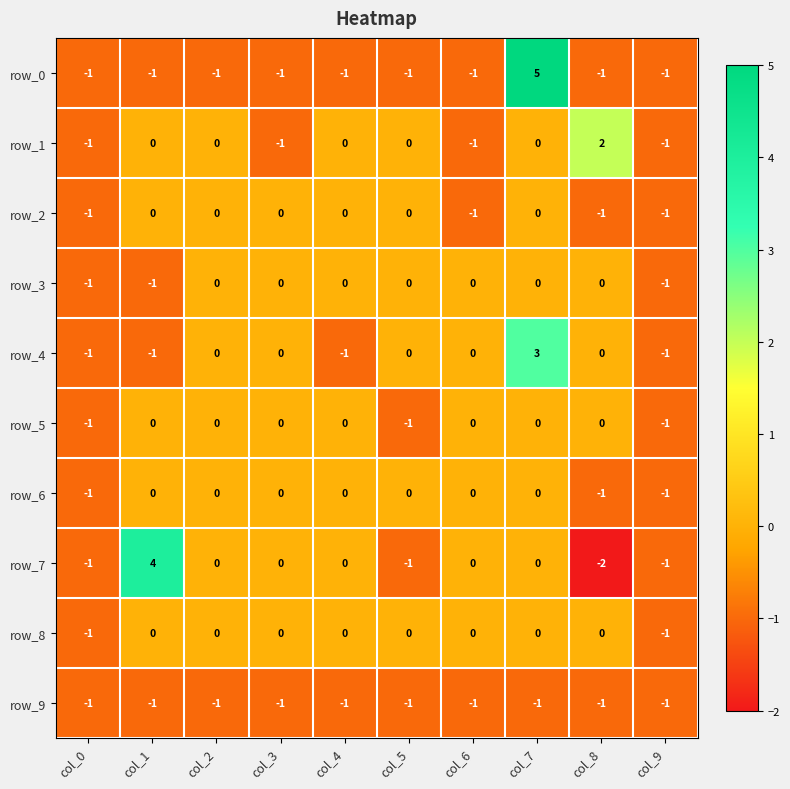

What is the maximum value for row_7?

4